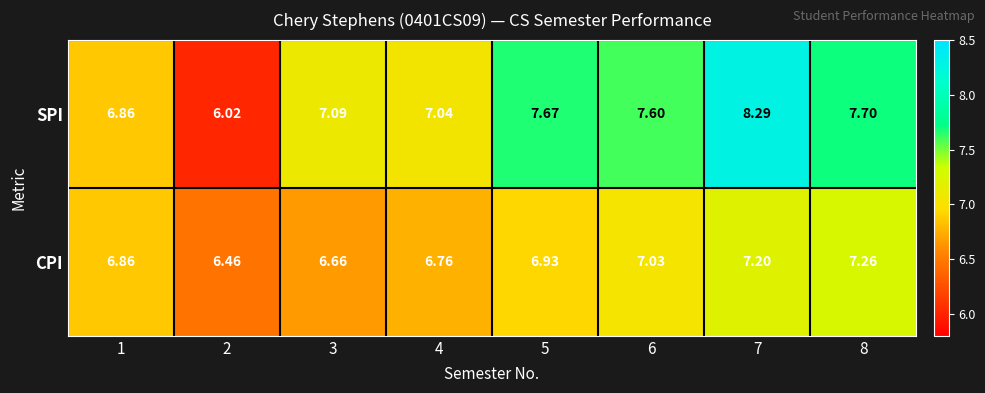

Rank the series by their maximum value, from lowest to highest.

CPI, SPI